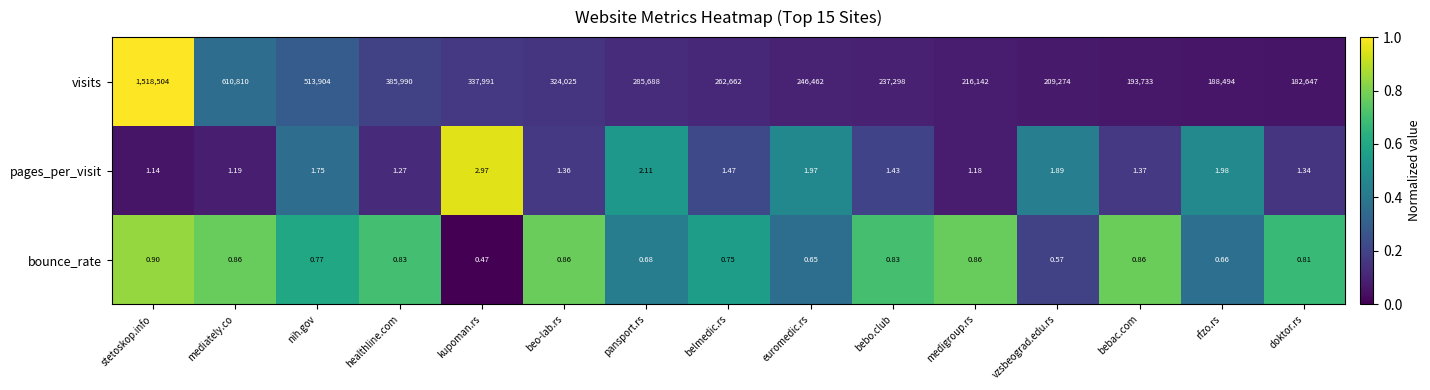

Rank the series by their maximum value, from highest to lowest.

visits, pages_per_visit, bounce_rate